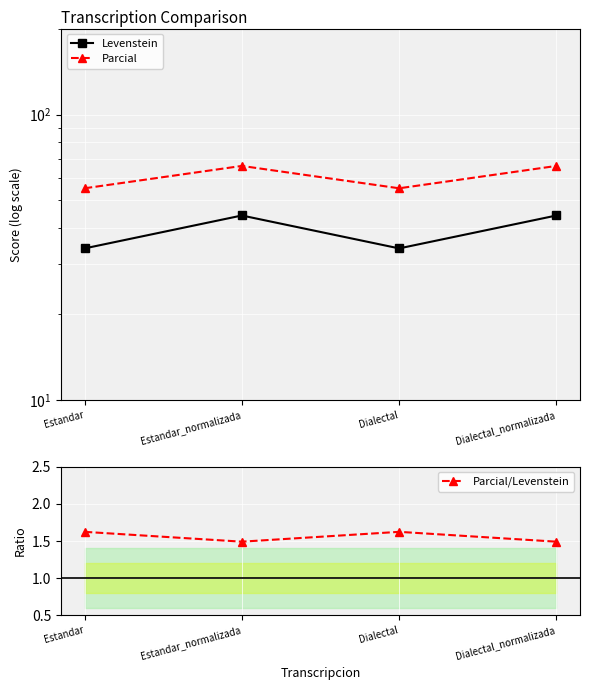

At Estandar, list the series in order from largest to smallest.

Parcial, Levenstein, Parcial/Levenstein